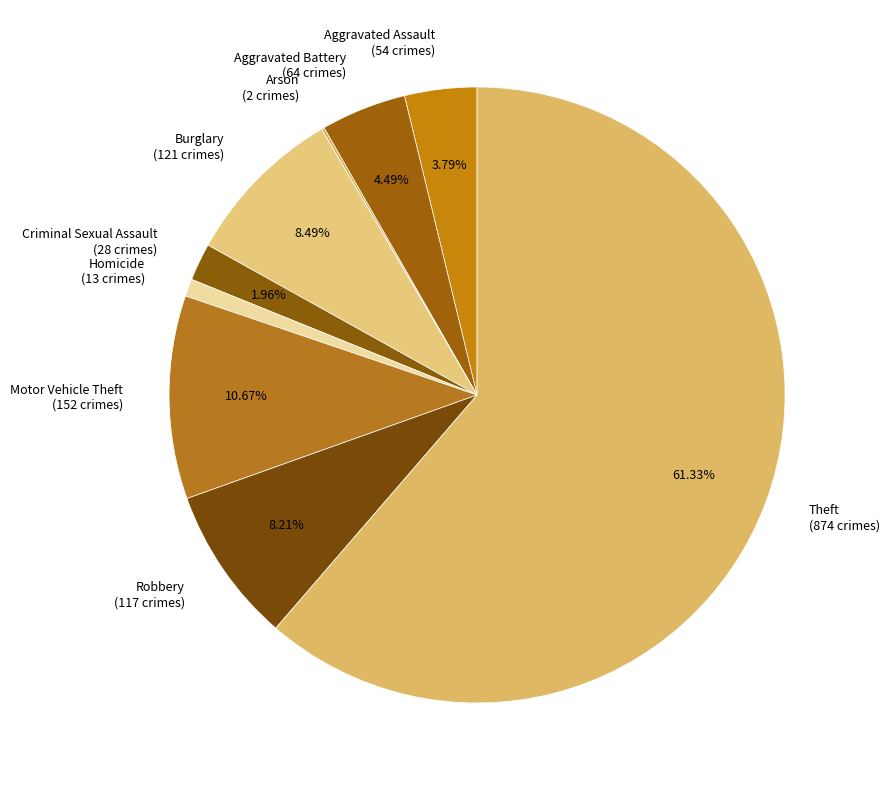

To the nearest percent, what is the difference between the Aggravated Battery and Aggravated Assault slice percentages?

1%